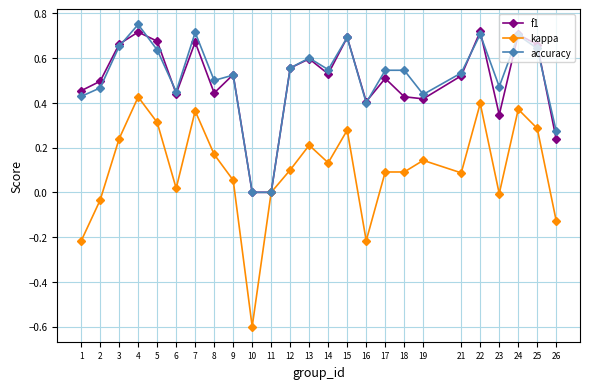

What is the minimum value shown in the chart?

-0.6